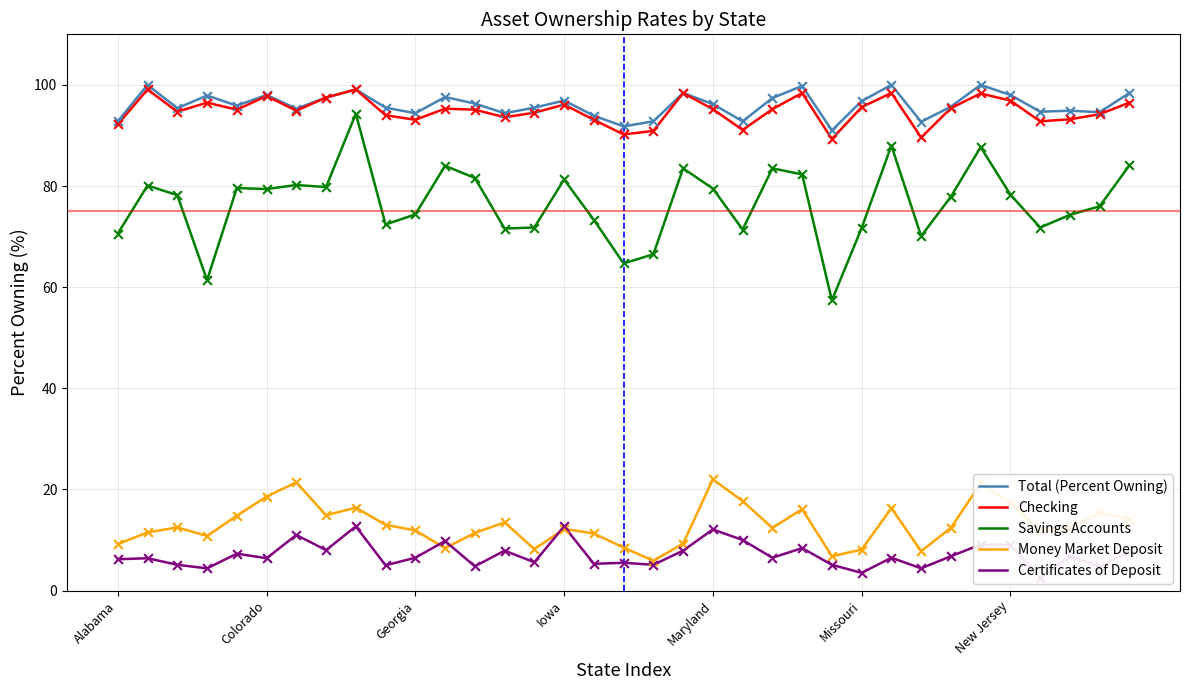

What are all the series names shown in the legend?

Total (Percent Owning), Checking, Savings Accounts, Money Market Deposit, Certificates of Deposit